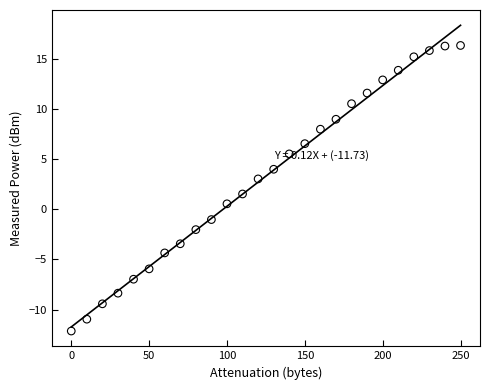

What is the range of X values (max minus min)?

250.0